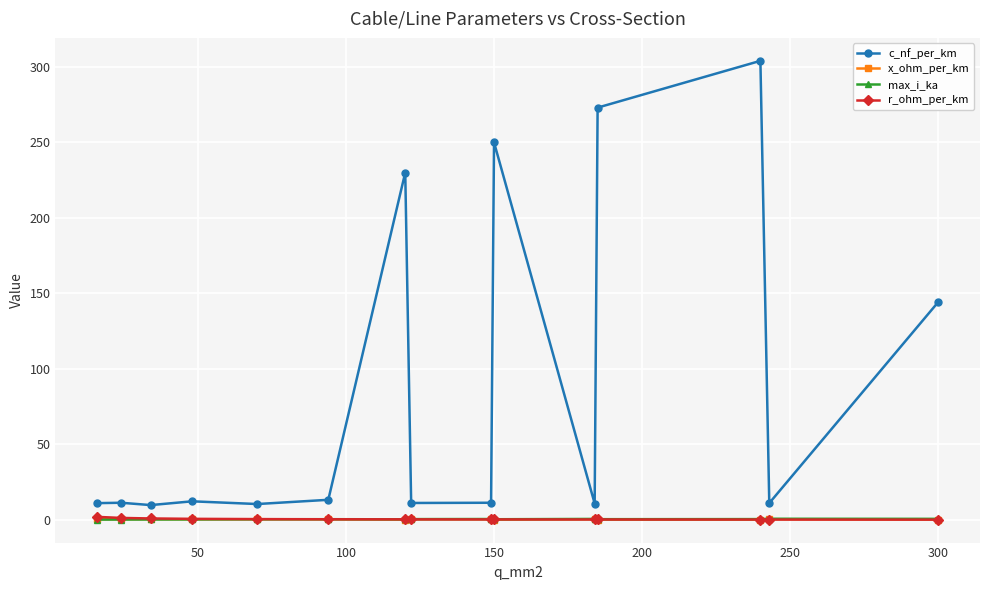

Which series has the largest total across all categories?

c_nf_per_km